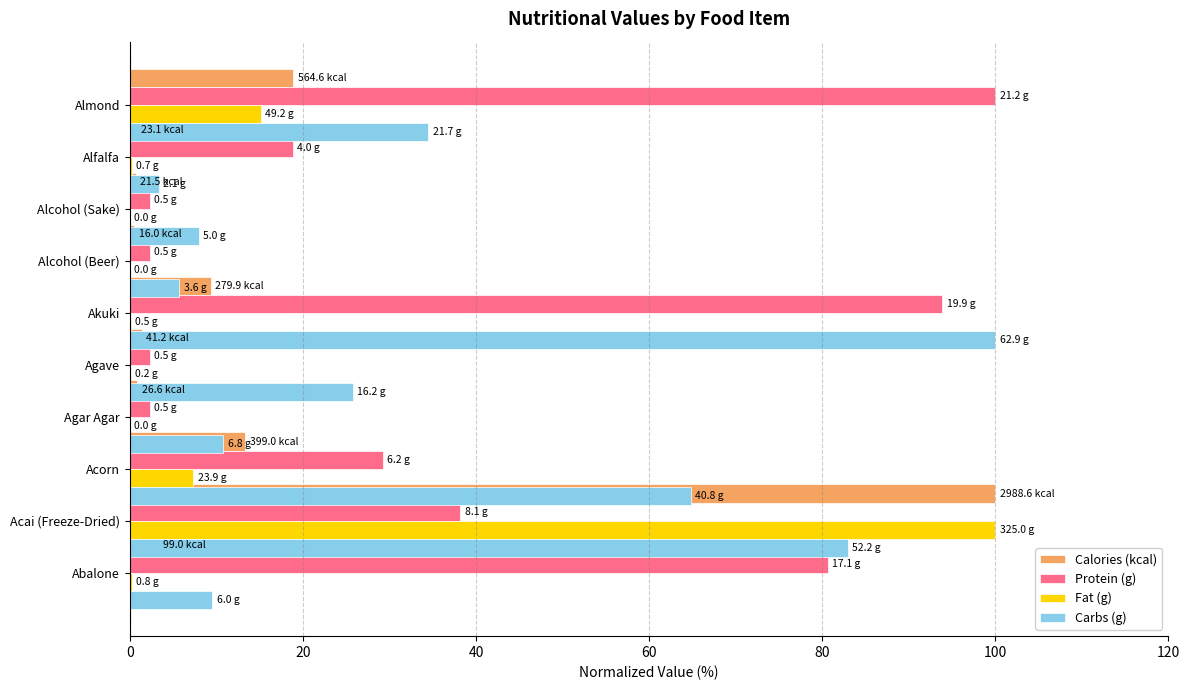

Is the value of Carbs (g) at 100 greater than the value of Protein (g) at 20?

Yes